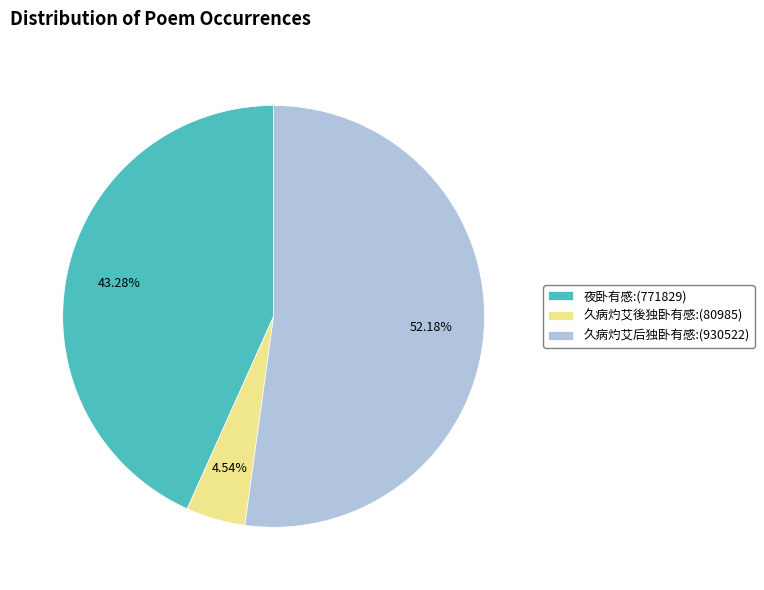

True or false: 久病灼艾後独卧有感 accounts for 5% of the total.

True